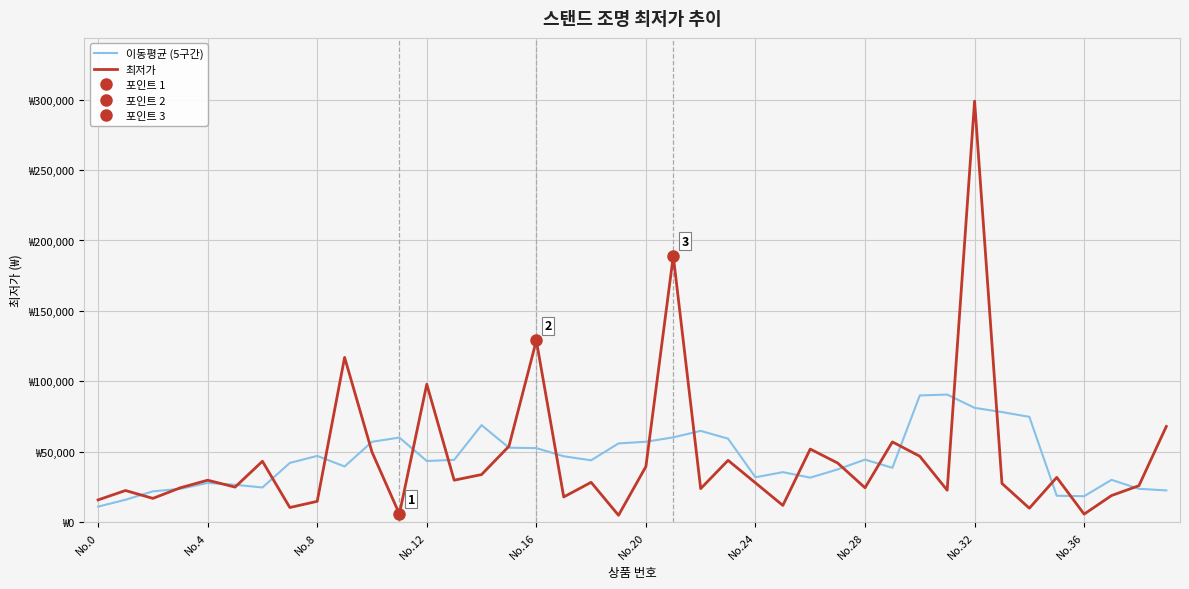

Which series has the largest total across all categories?

최저가